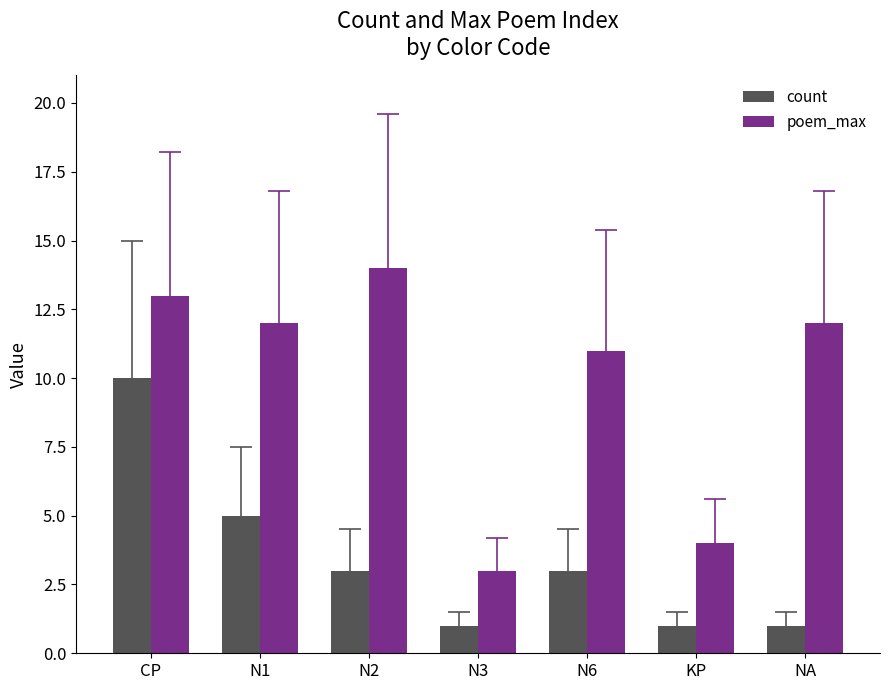

How many bars are there in total?

14